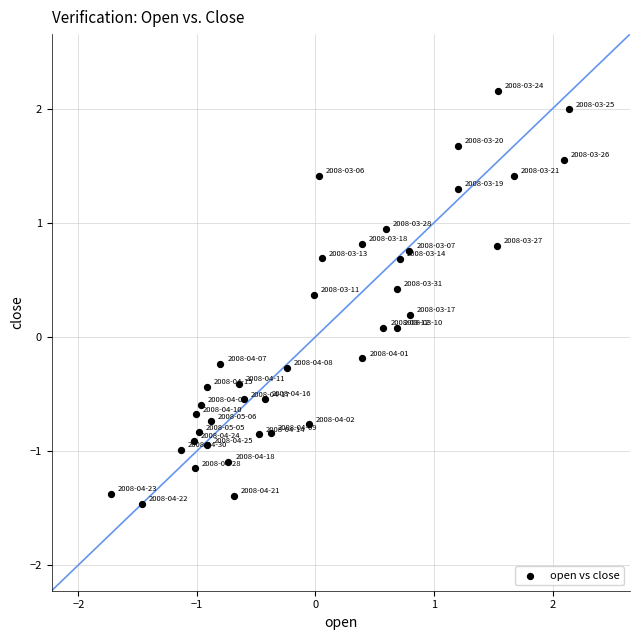

What is the range of Y values (max minus min)?

3.6